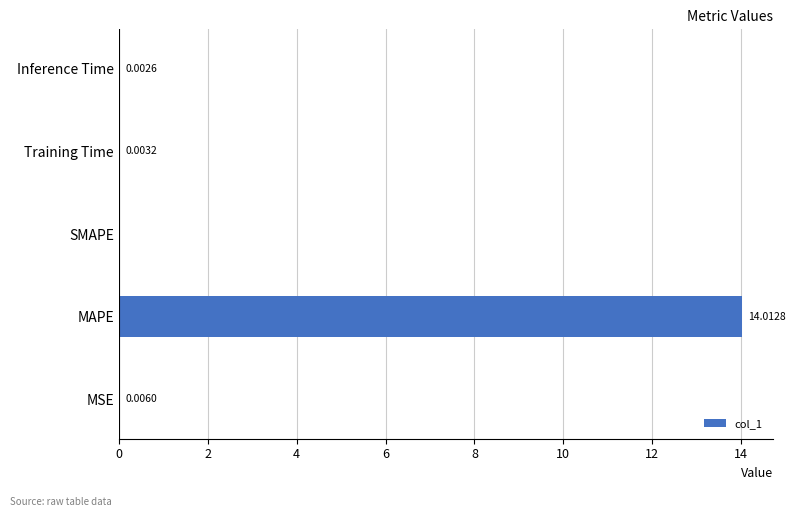

Which label corresponds to the largest value in the chart?

MAPE